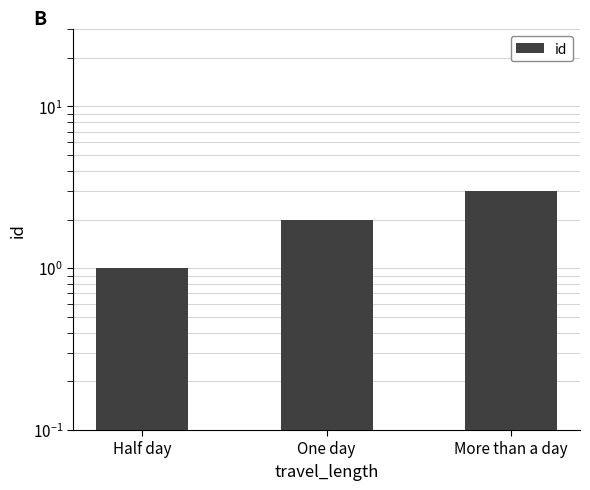

What position from the left is Half day?

1